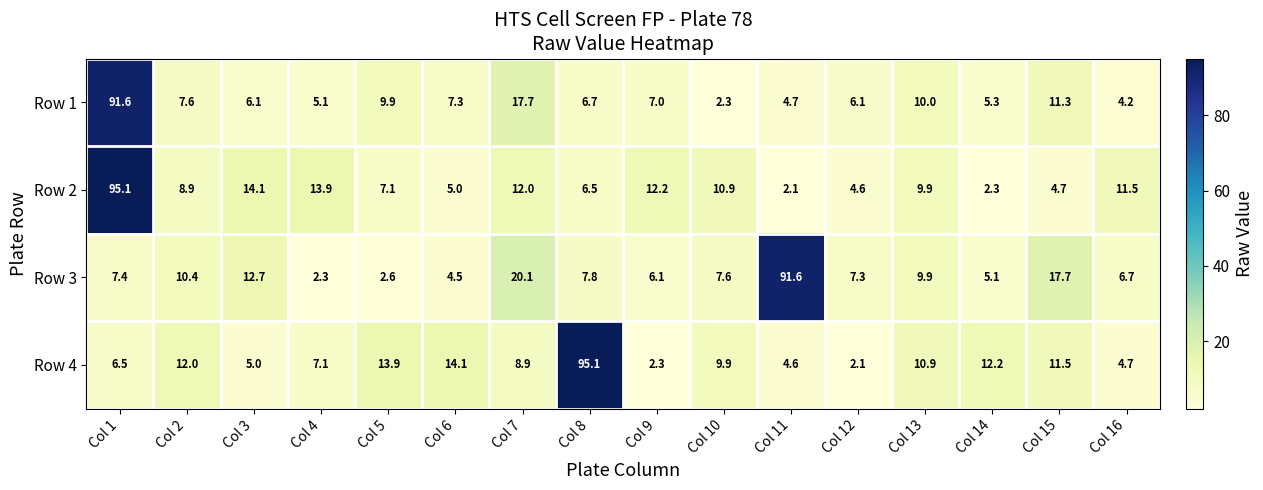

What is the maximum value shown in the chart?

95.1